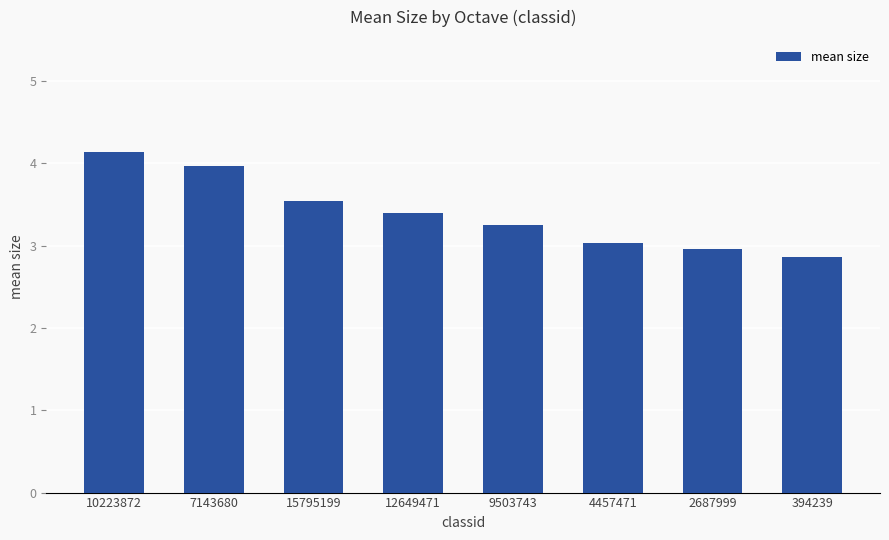

How many distinct data groups are displayed?

1